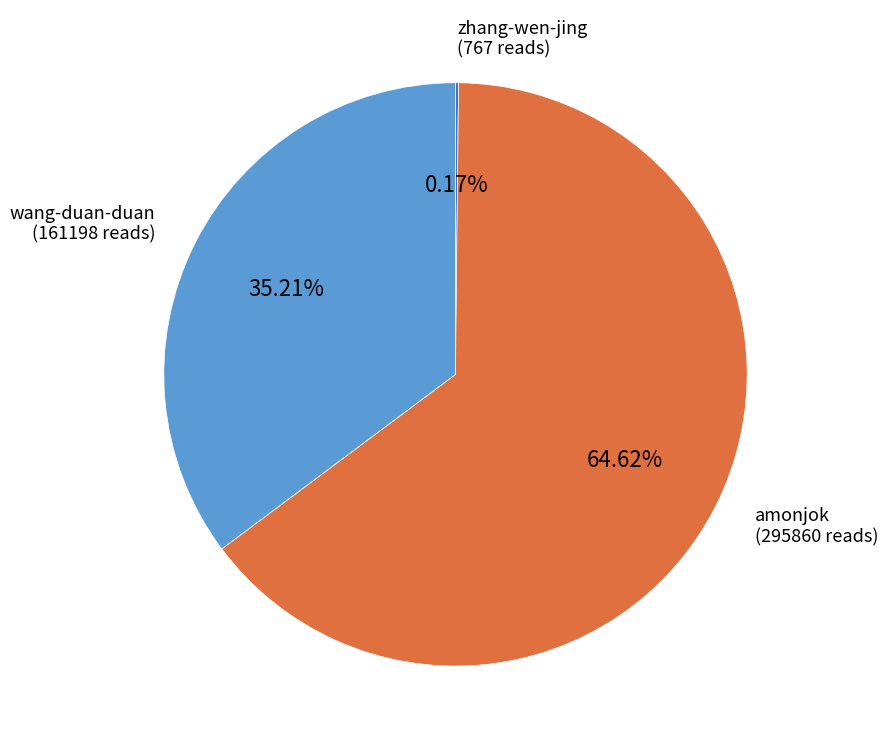

Combined, do wang-duan-duan and amonjok account for over 50%?

Yes